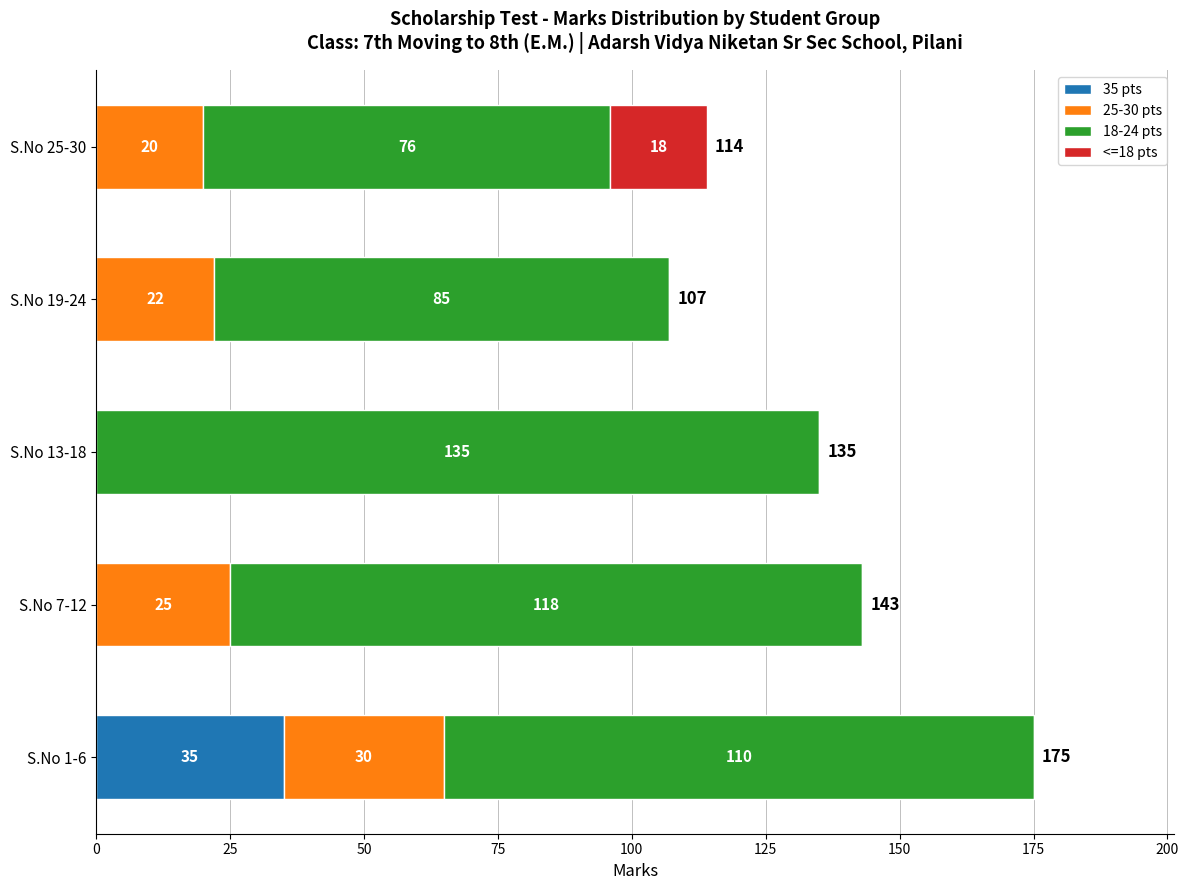

The value of 35 pts at S.No 25-30 is 0. True or false?

True